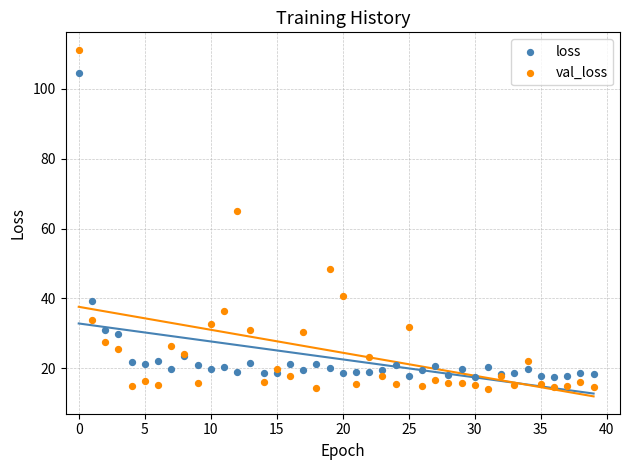

Which series contains the highest Y value?

val_loss